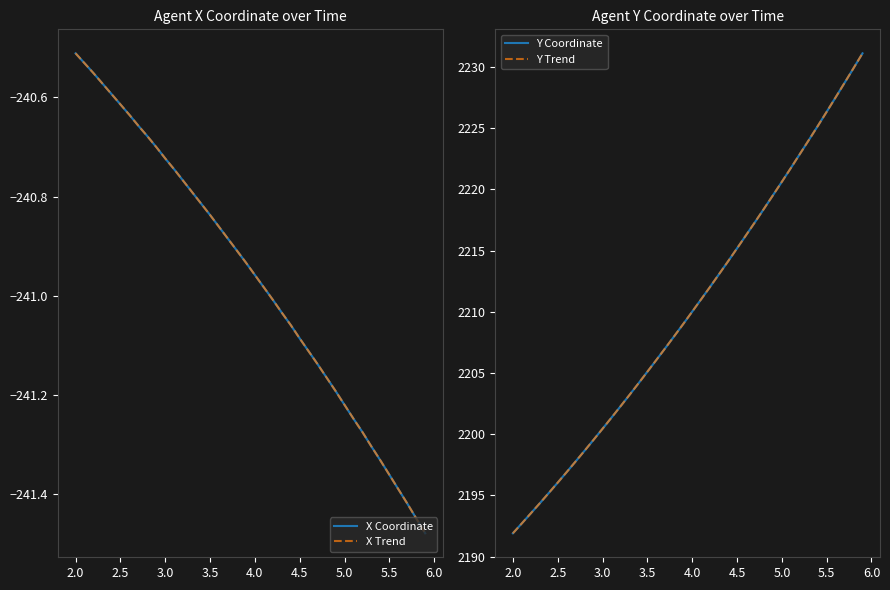

The value of Y Coordinate at 24 is 866.6. True or false?

False